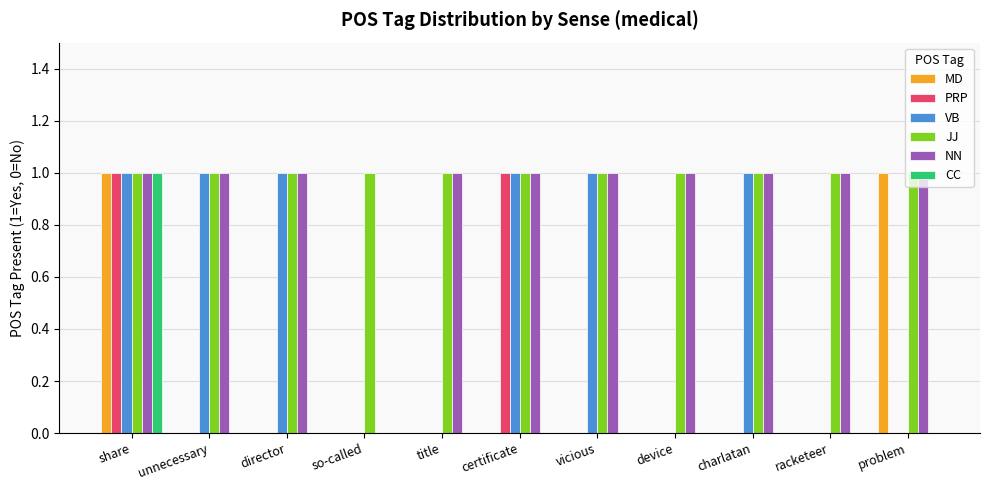

Which series has the largest total across all categories?

JJ